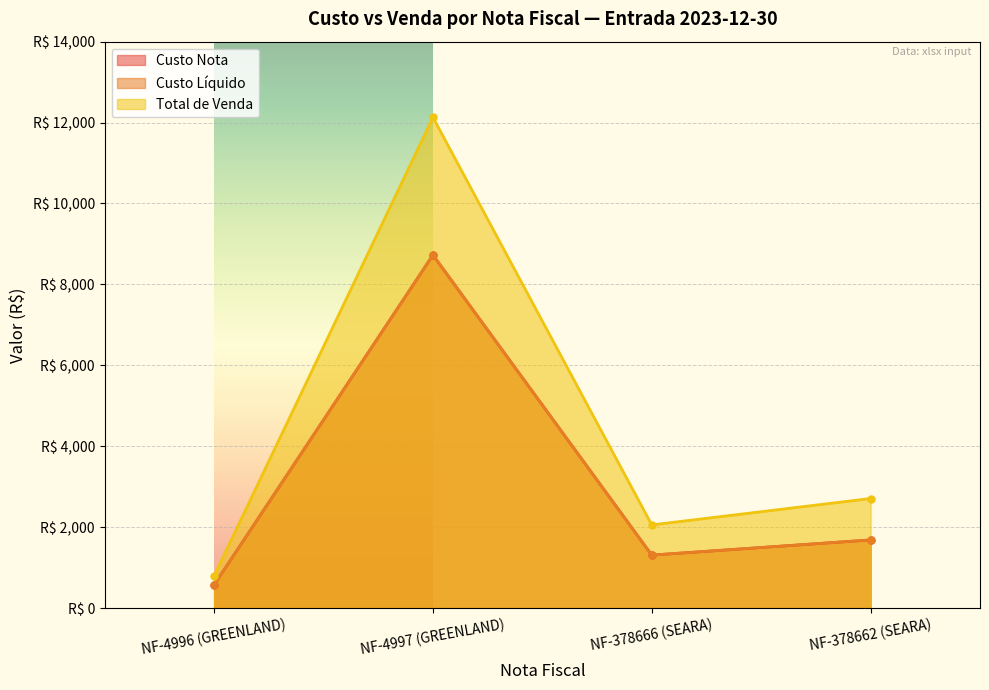

At which category is the sum across all series the highest?

NF-4997 (GREENLAND)